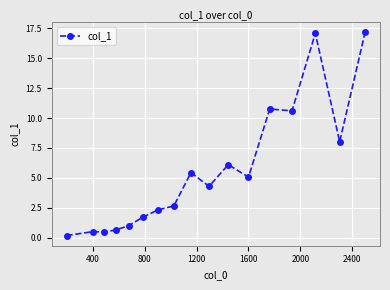

What is the difference between the maximum and minimum values?

17.0